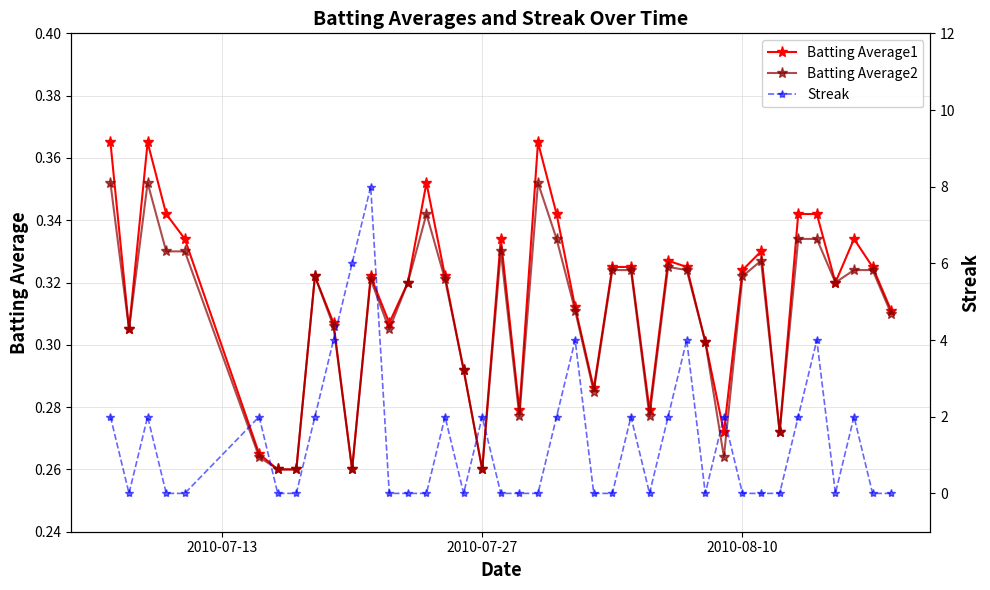

The Batting Average1 series shows 0.1 at 3. True or false?

False